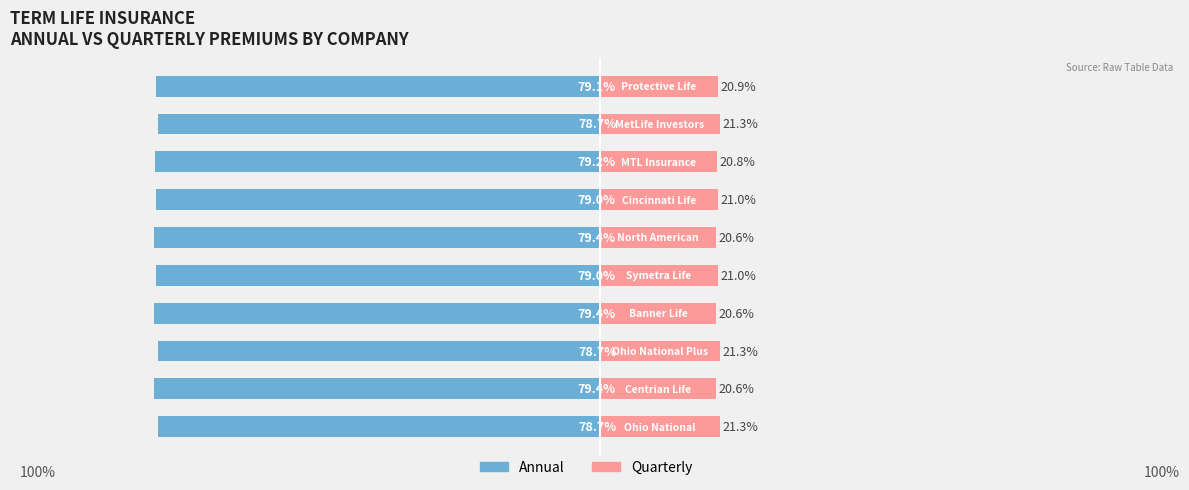

What is the difference between the maximum and minimum values in the Quarterly series?

0.7